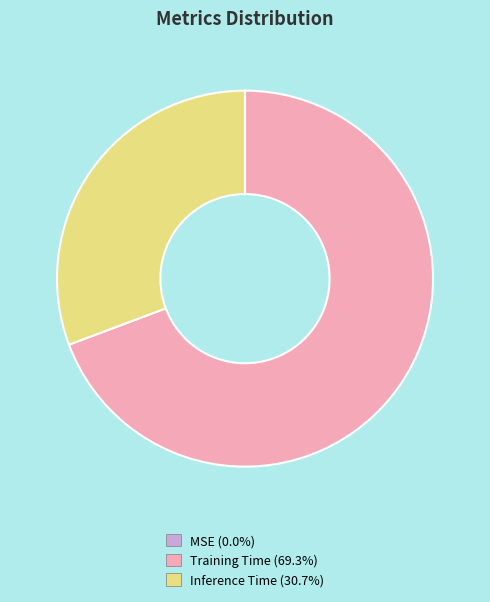

Which category has the biggest portion of the pie?

Training Time